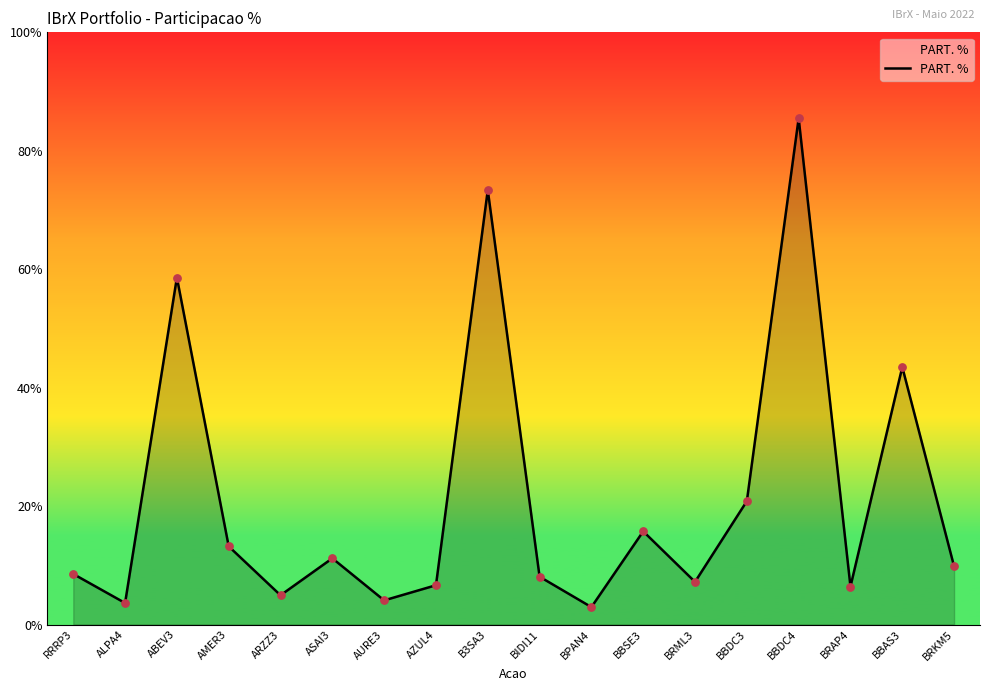

Between ARZZ3 and BBAS3, which is larger?

BBAS3